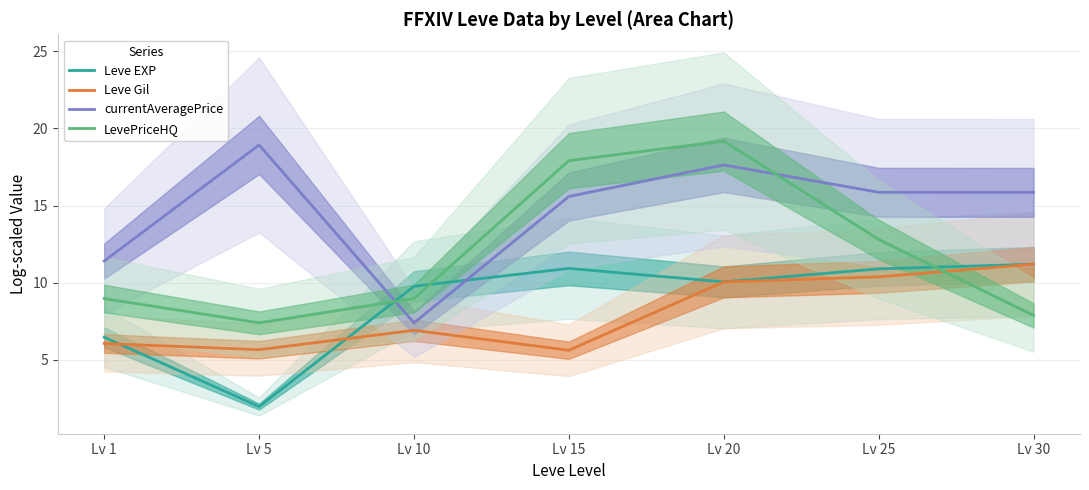

How many intersections are there between Leve Gil and LevePriceHQ?

1